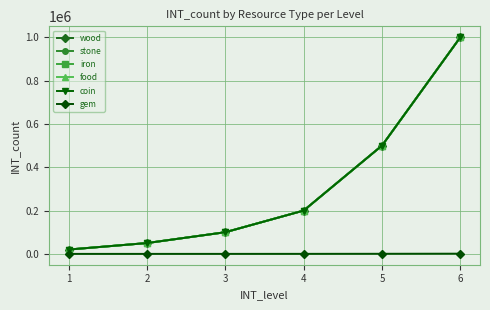

Between 1 and 5, which series saw the biggest shift?

wood